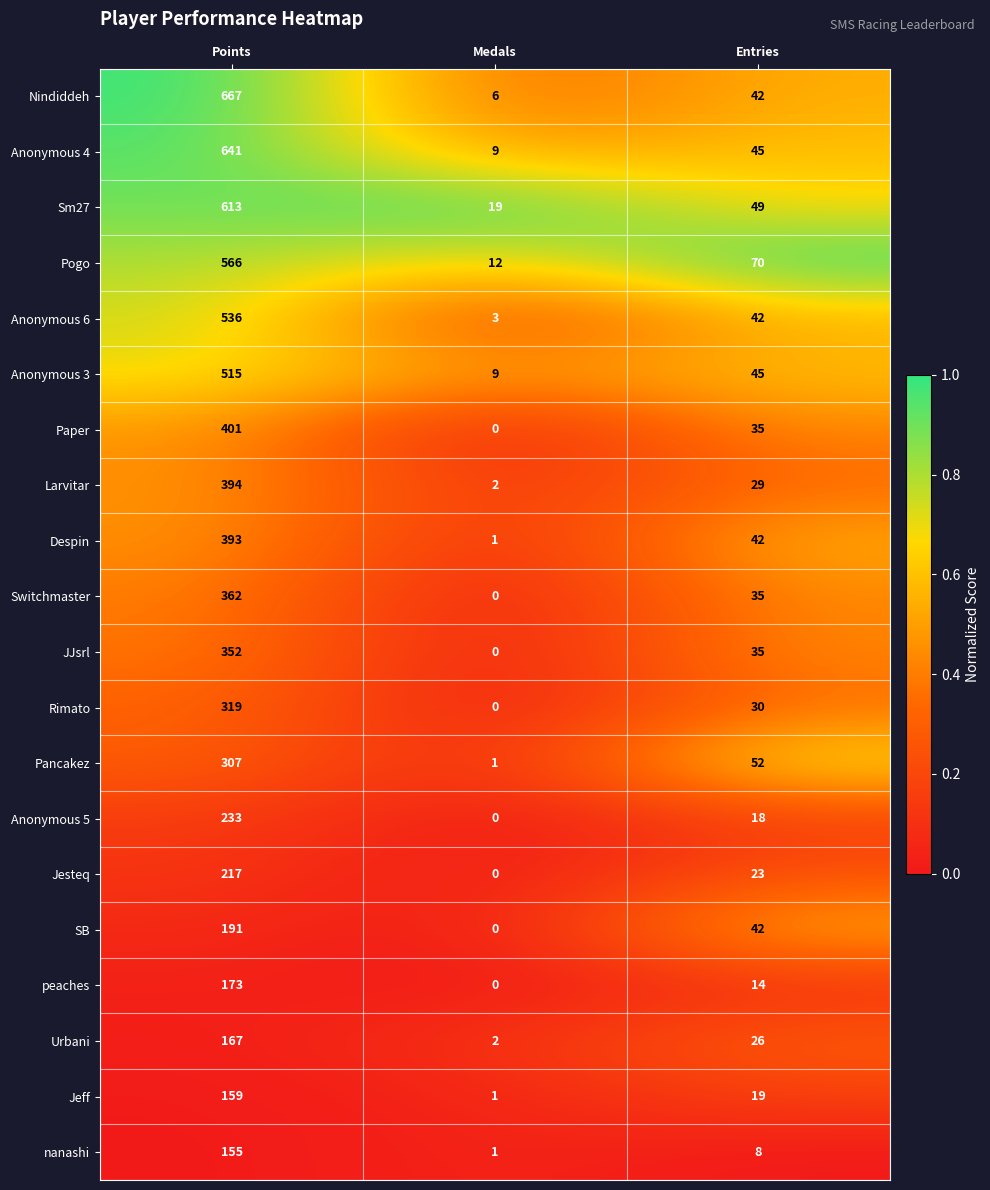

Which series changed the most between Points and Medals?

Nindiddeh